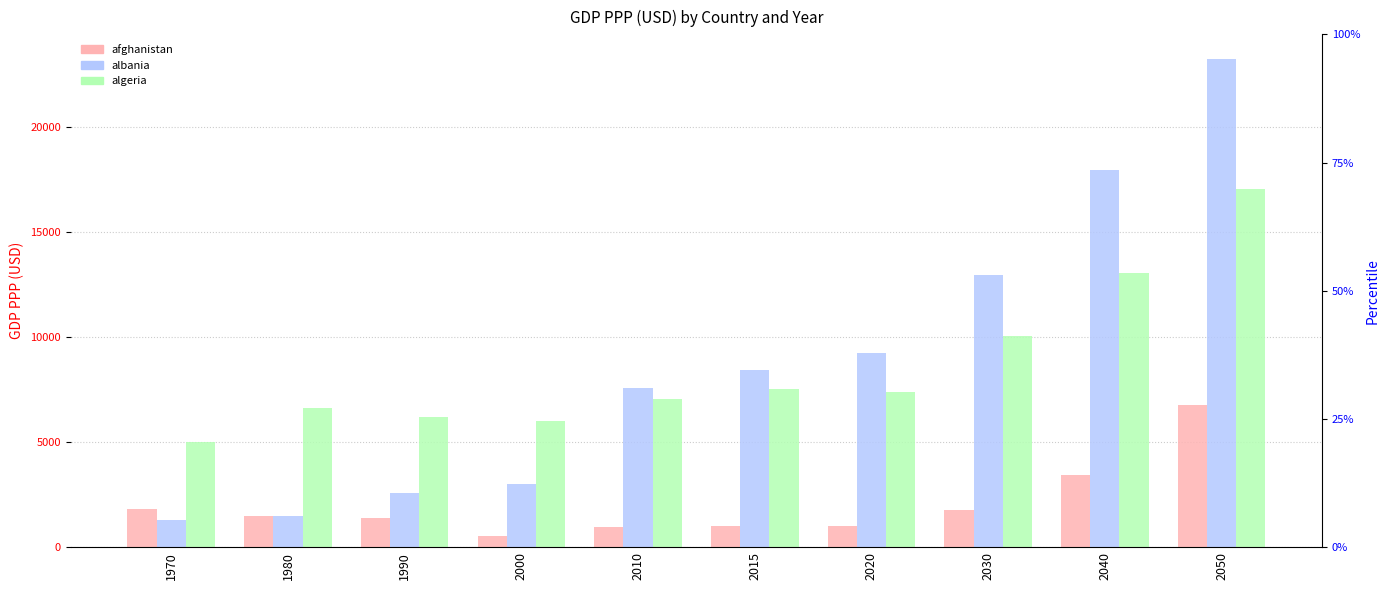

What is the lowest value of the afghanistan series?

516.8